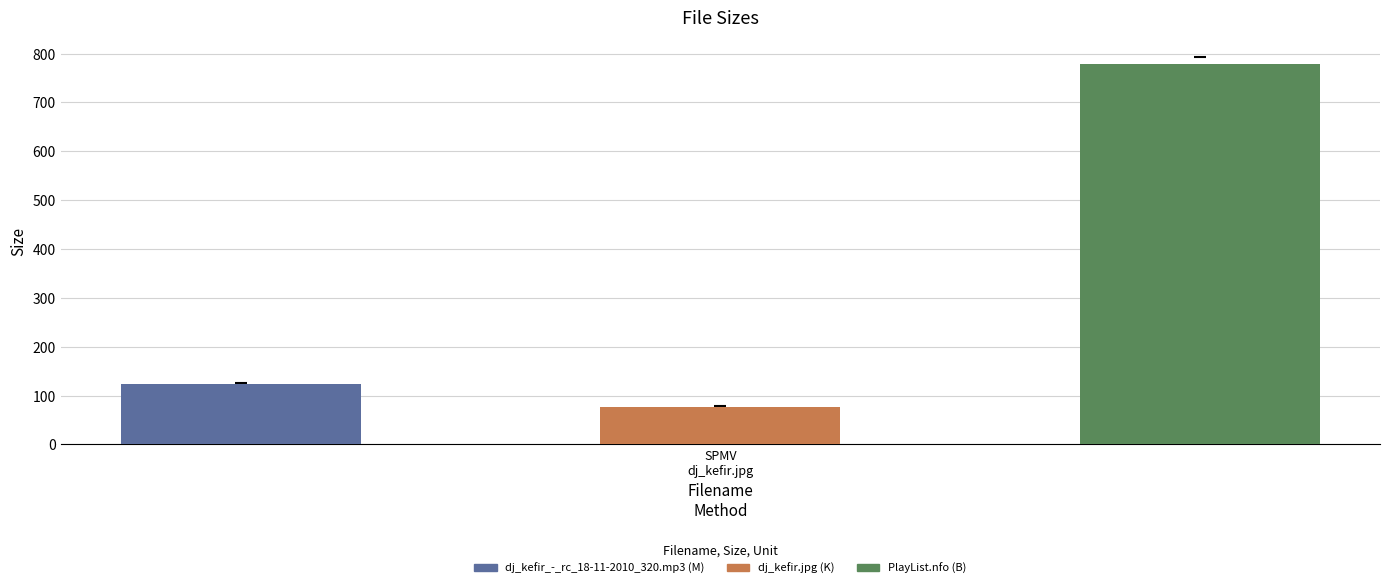

Reading left to right, what are all the values shown in this chart?

124.1	77.4	778.0